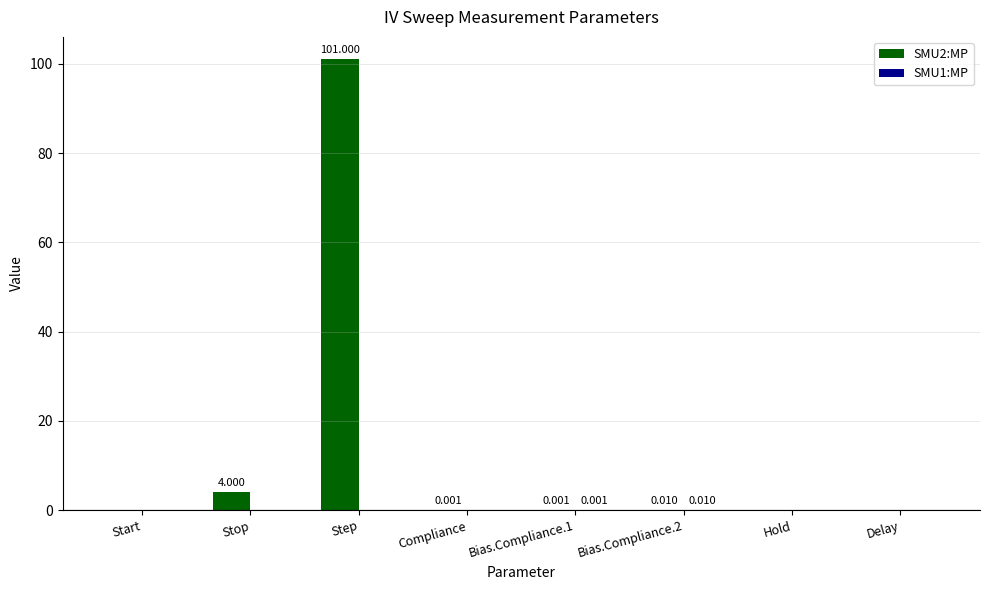

At which category is the sum across all series the highest?

Step